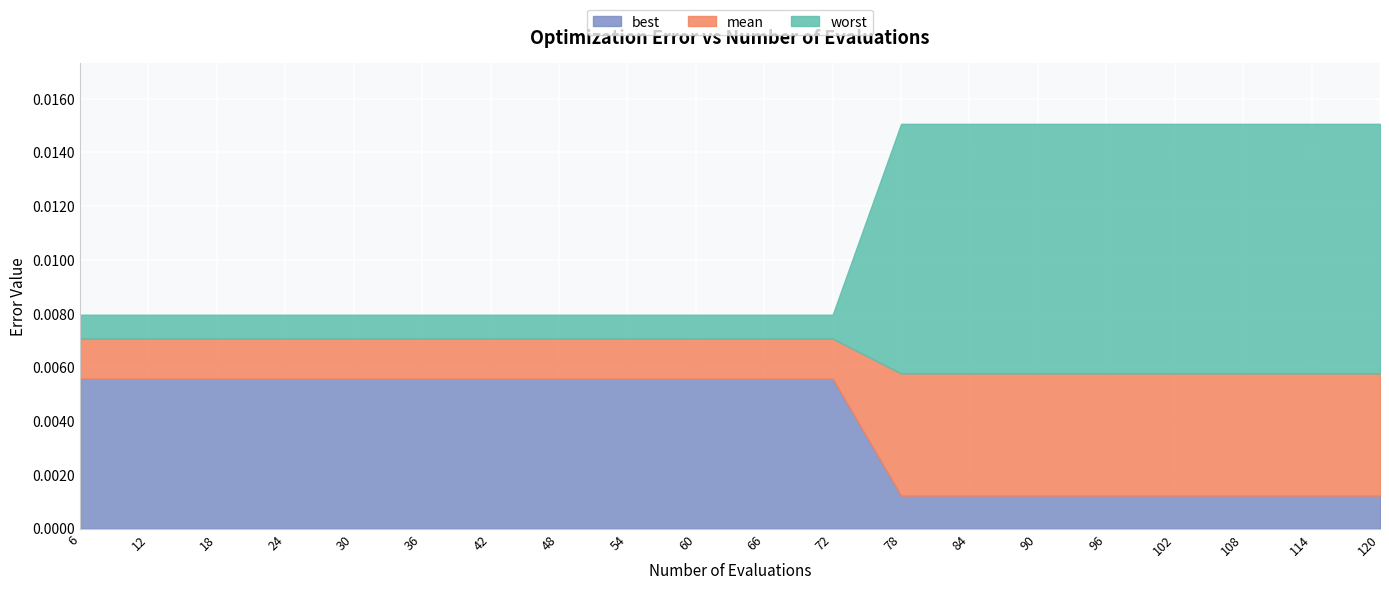

Rank the categories by best value from highest to lowest.

6, 12, 18, 24, 30, 36, 42, 48, 54, 60, 66, 72, 78, 84, 90, 96, 102, 108, 114, 120